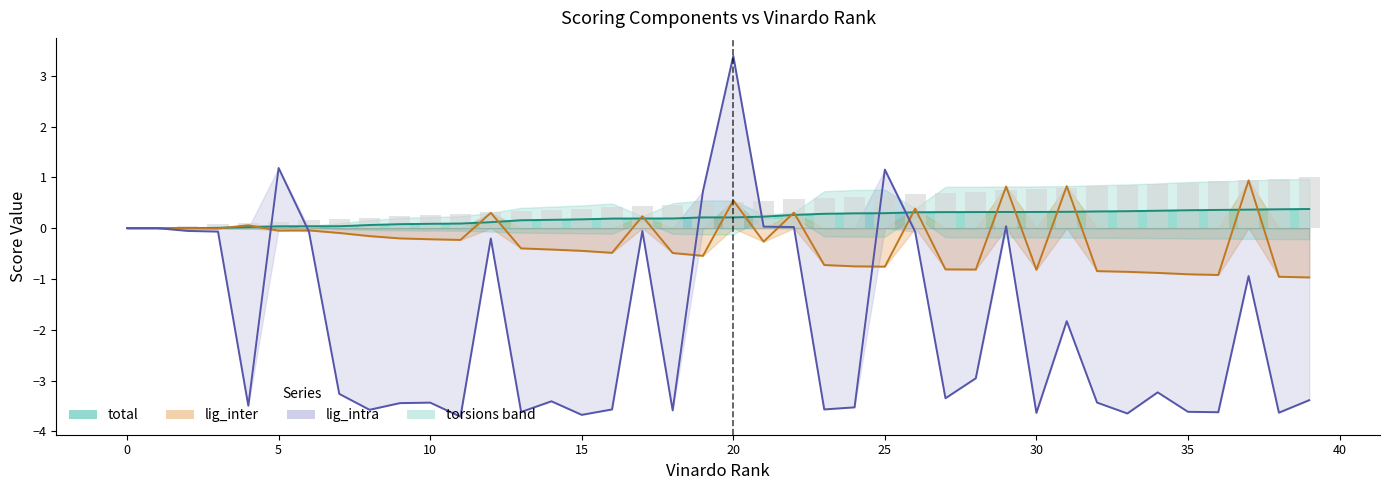

What is the sum of the lig_inter values at 17 and 33?

-0.6